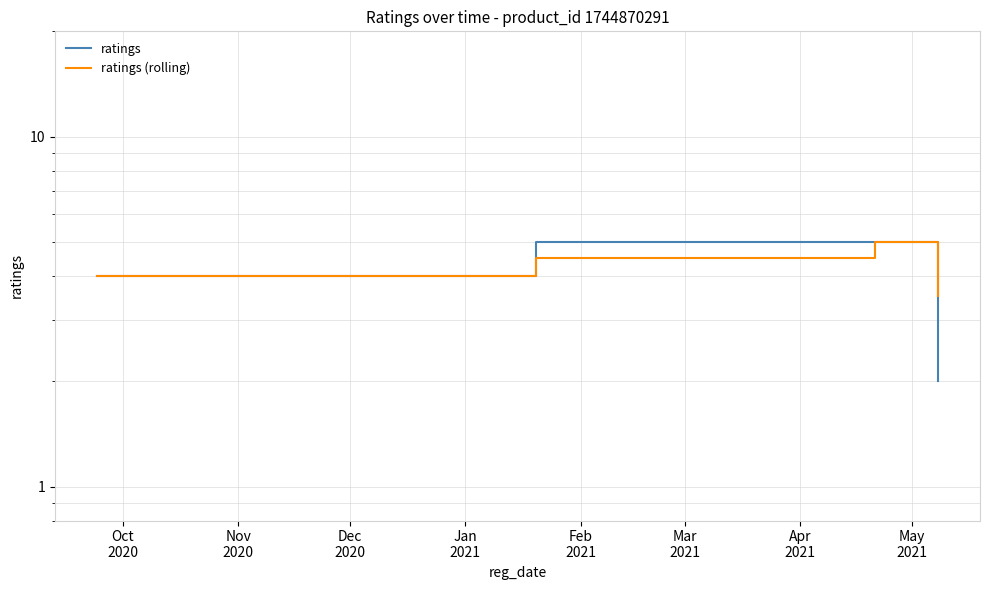

True or false: ratings (rolling) has a value of 8.8 at Dec
2020.

False